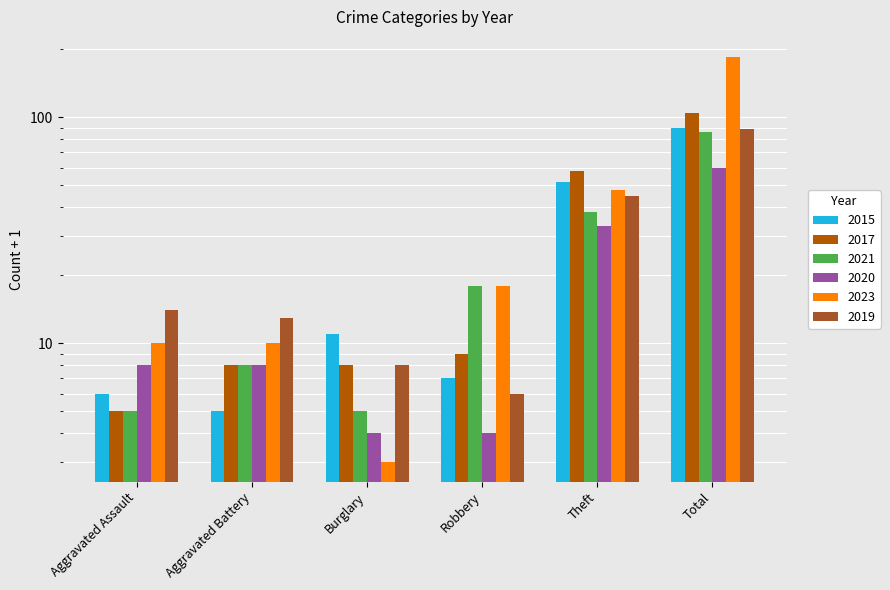

Reading left to right, transcribe all the data shown in this chart.

2015: Aggravated Assault=6	Aggravated Battery=5	Burglary=11	Robbery=7	Theft=52	Total=90
2017: Aggravated Assault=5	Aggravated Battery=8	Burglary=8	Robbery=9	Theft=58	Total=105
2021: Aggravated Assault=5	Aggravated Battery=8	Burglary=5	Robbery=18	Theft=38	Total=86
2020: Aggravated Assault=8	Aggravated Battery=8	Burglary=4	Robbery=4	Theft=33	Total=60
2023: Aggravated Assault=10	Aggravated Battery=10	Burglary=3	Robbery=18	Theft=48	Total=185
2019: Aggravated Assault=14	Aggravated Battery=13	Burglary=8	Robbery=6	Theft=45	Total=89